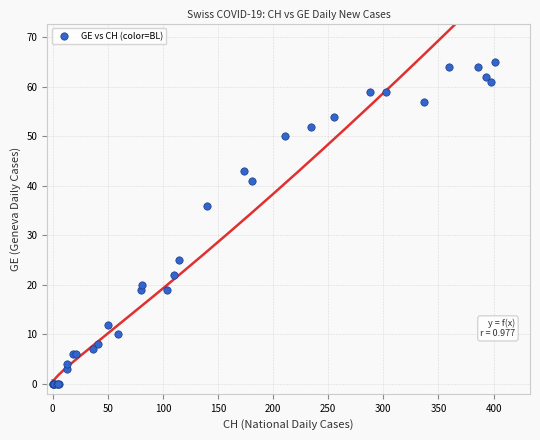

What Y value in the scatter plot is closest to 32?

36